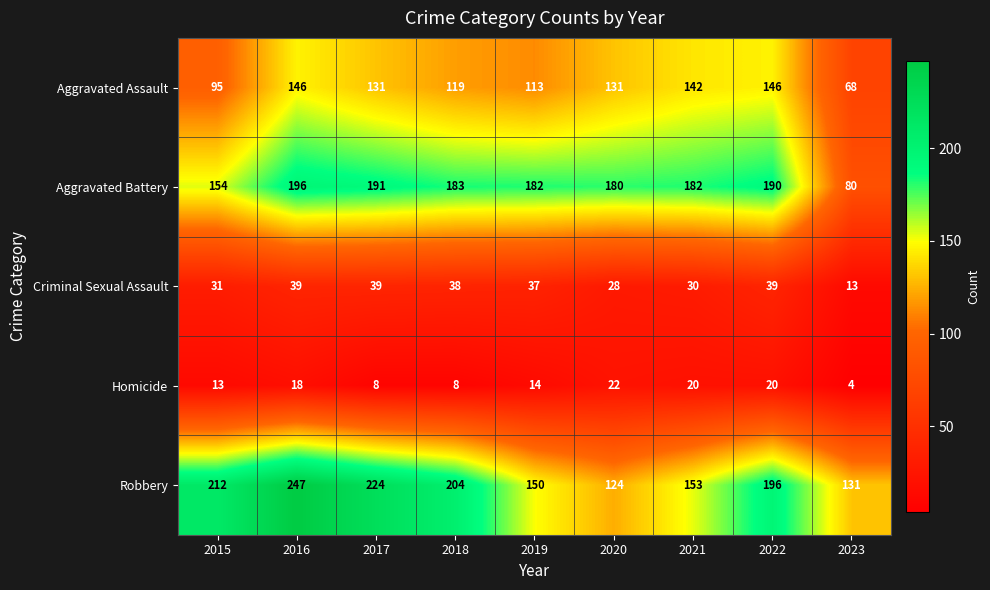

True or false: Aggravated Assault has a value of 61 at 2016.

False